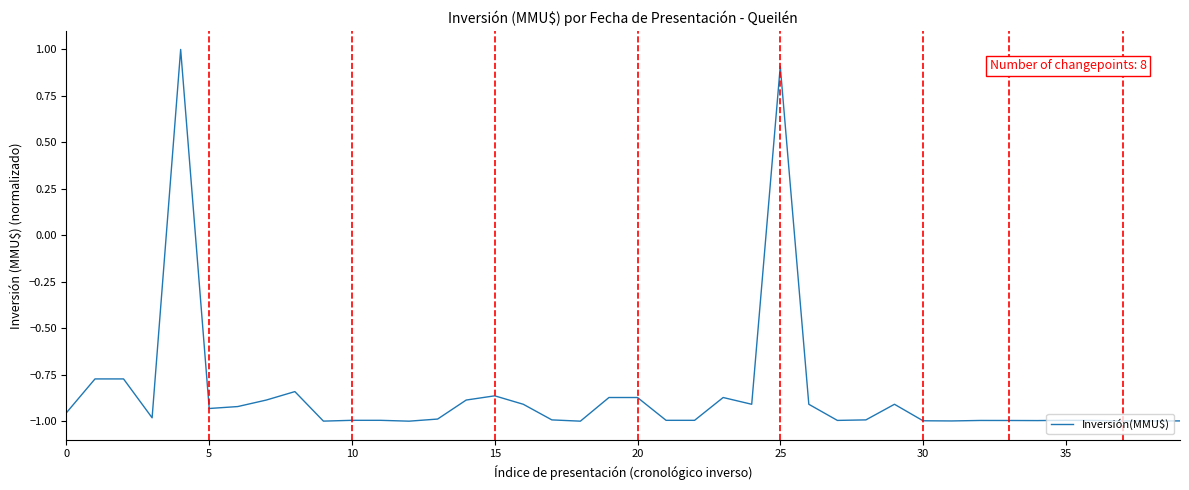

What is the greatest value displayed?

1.0